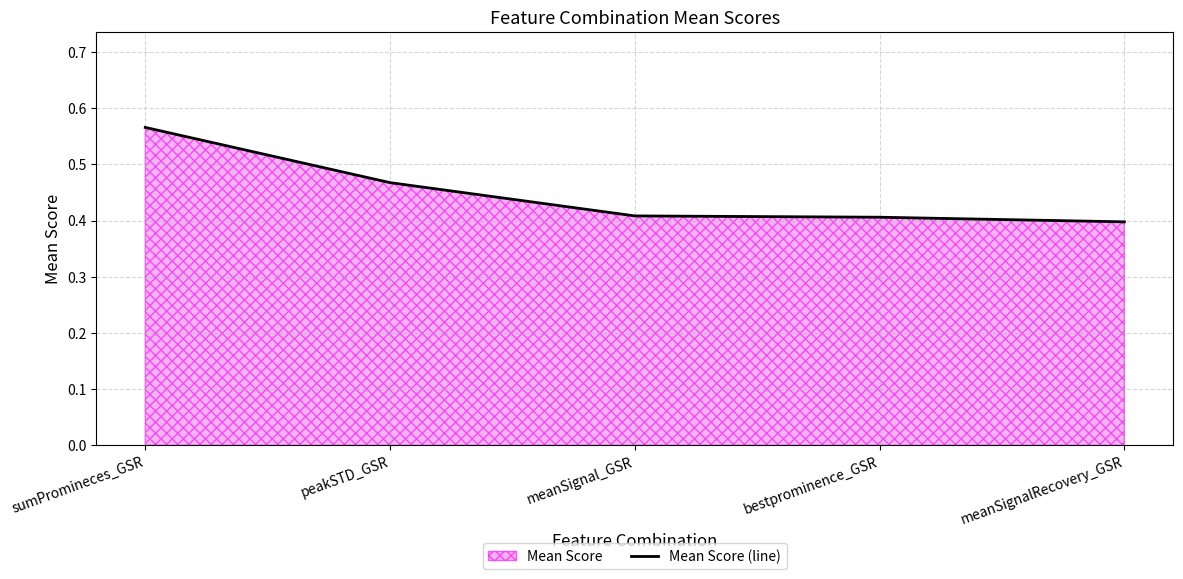

Is it true that the value at sumPromineces_GSR is 1.0?

False